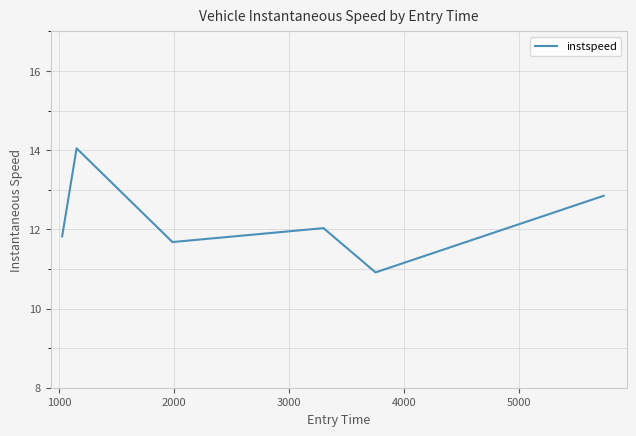

How many lines are shown in the chart?

1